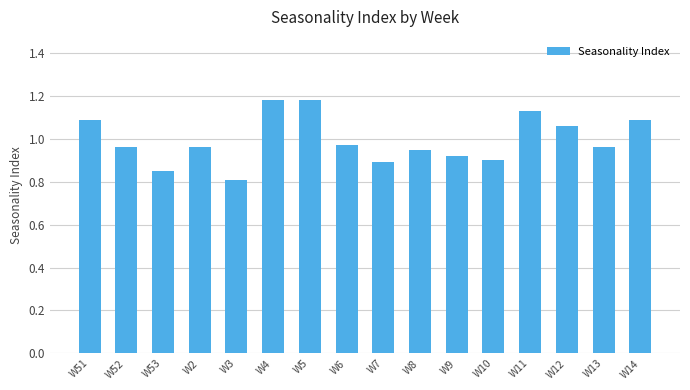

Which category has the lowest value across all series?

W3